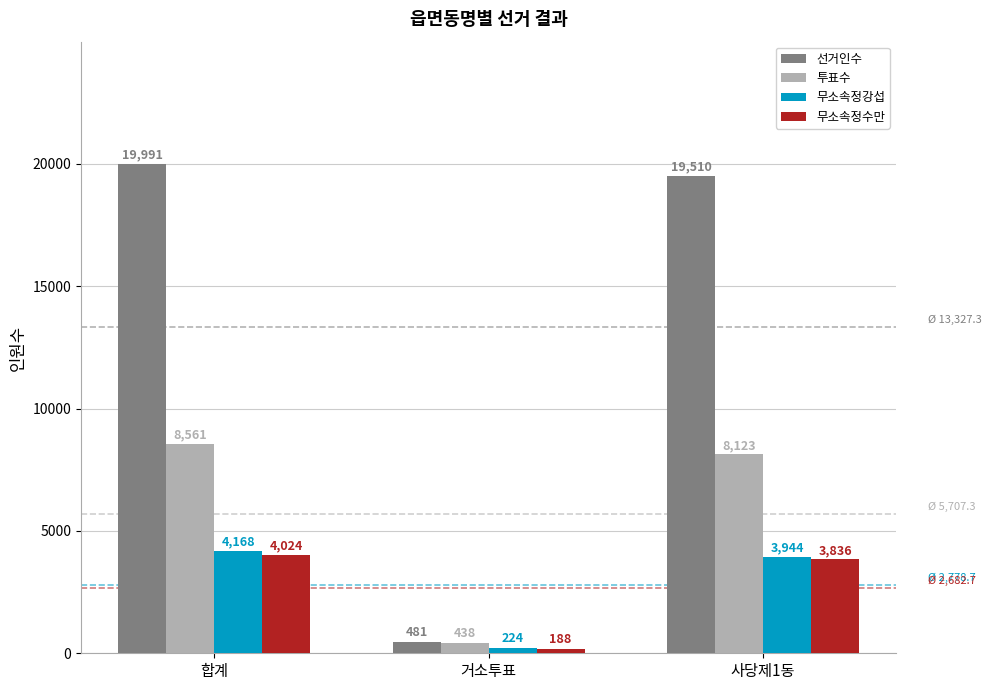

How many bars are there in total?

12